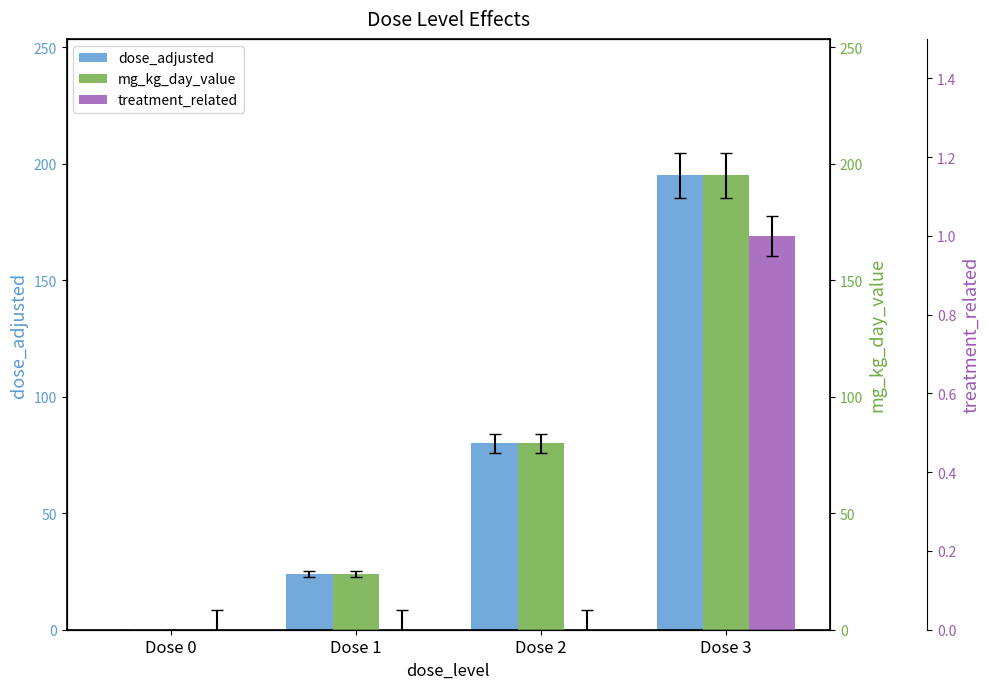

Which has a higher value, Dose 1 or Dose 2?

Dose 2